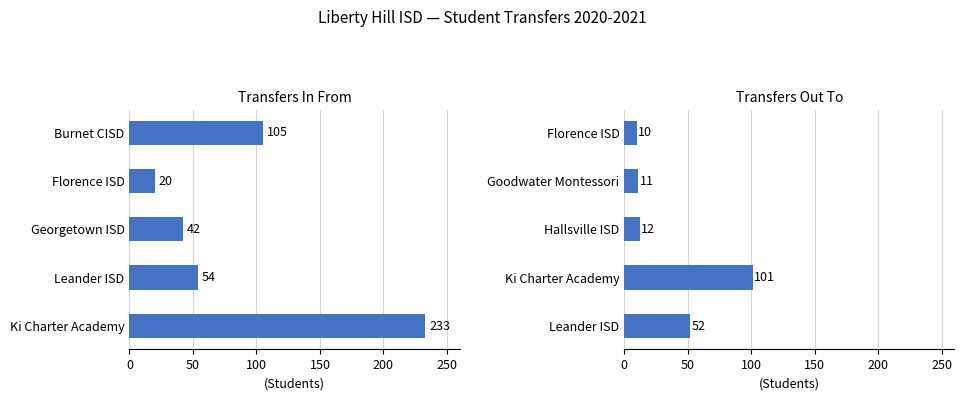

What is the average value of the Transfers Out series?

37